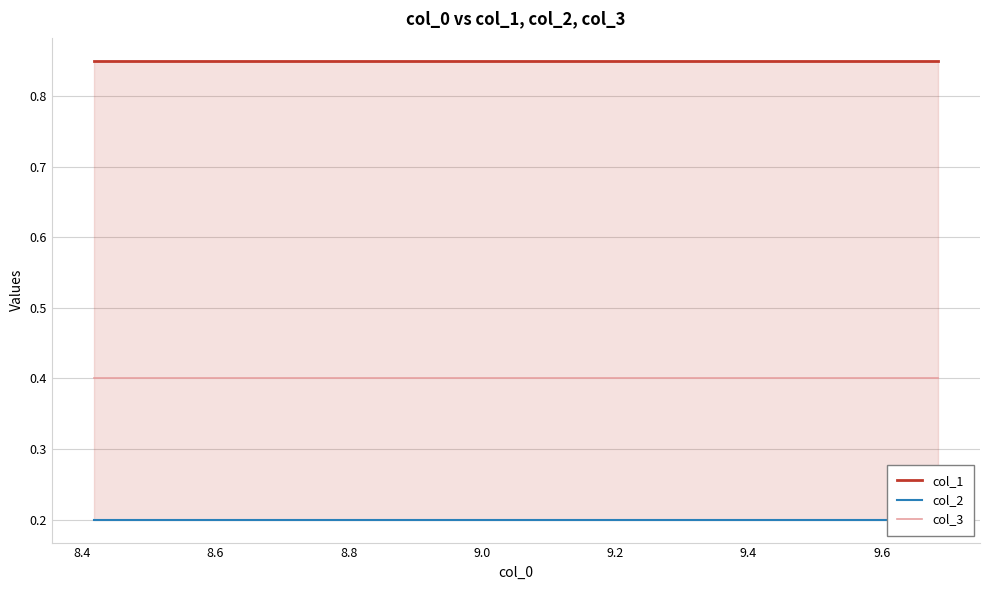

True or false: col_3 and col_1 intersect in this chart.

False